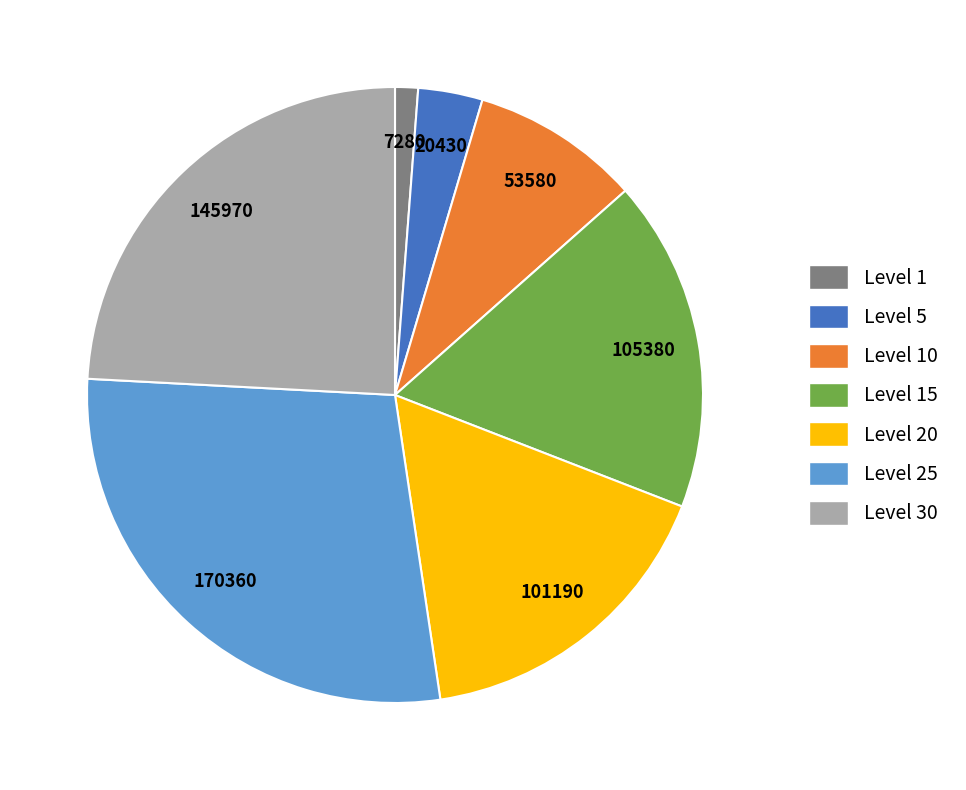

How many segments does this pie chart have?

7